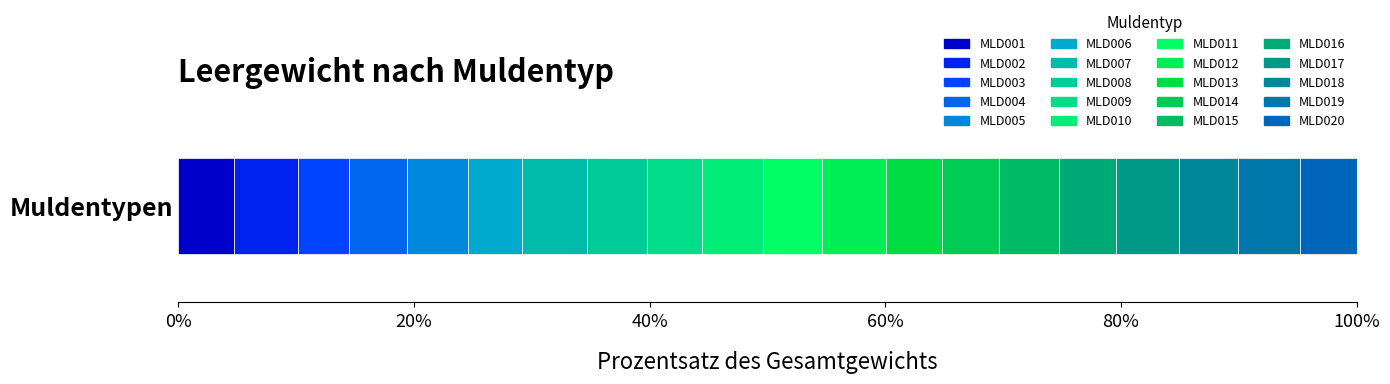

How many distinct data groups are displayed?

20